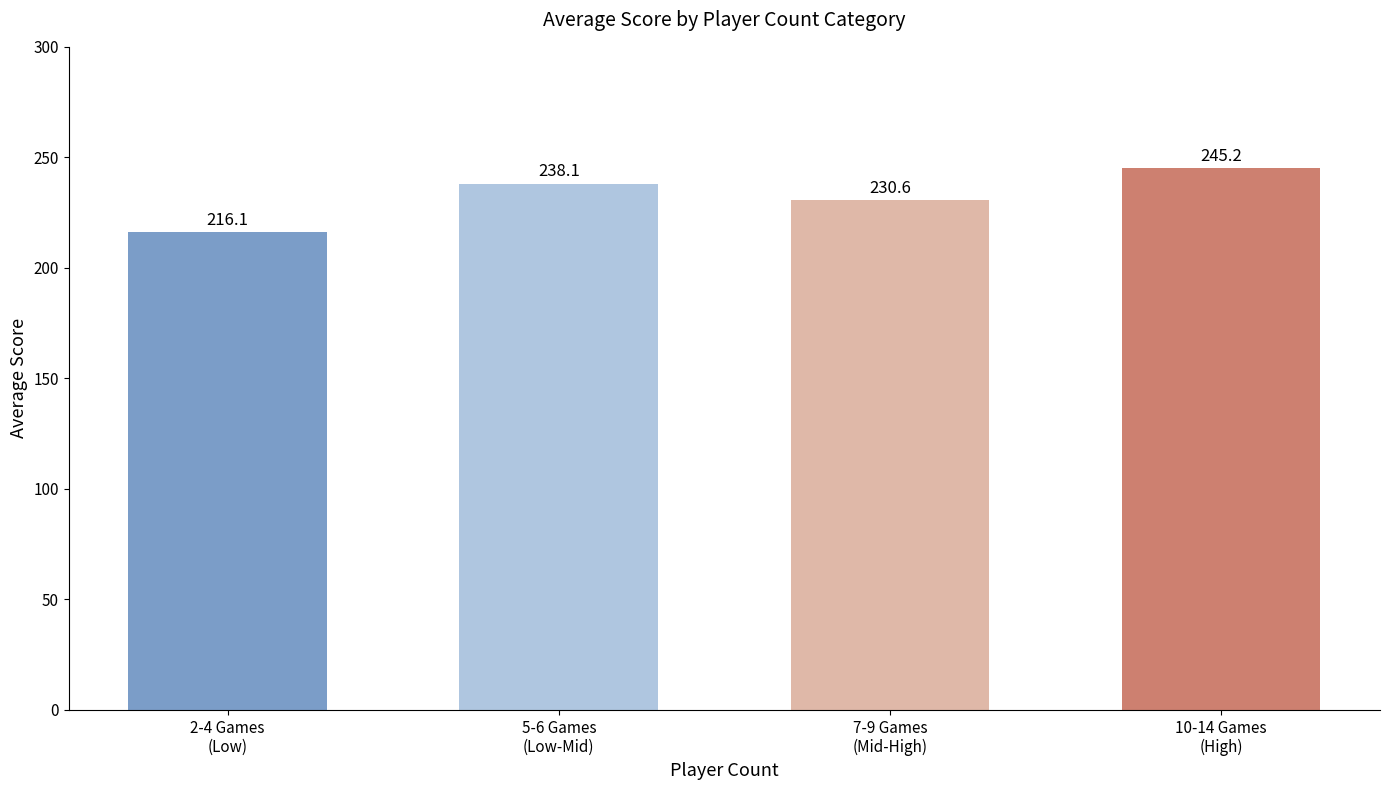

Count the number of data series in this chart.

1